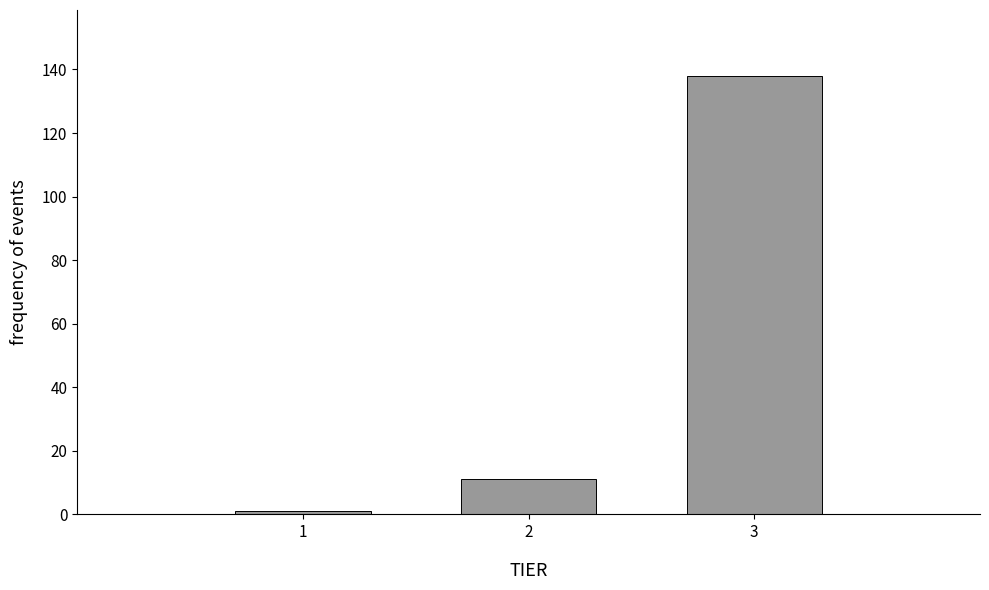

Reading left to right, what are all the values shown in this chart?

1=1	2=11	3=138